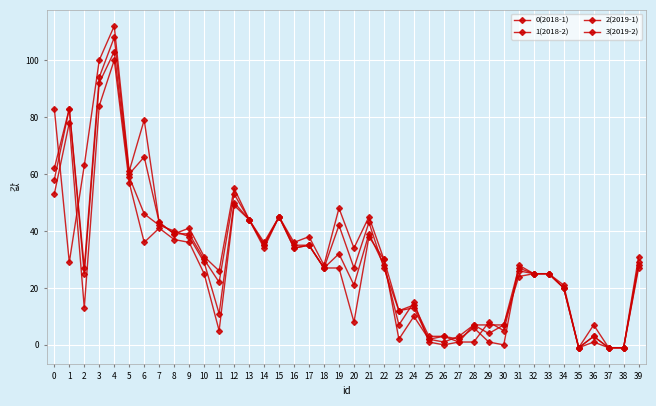

At which category does 3(2019-2) reach its first local peak?

4